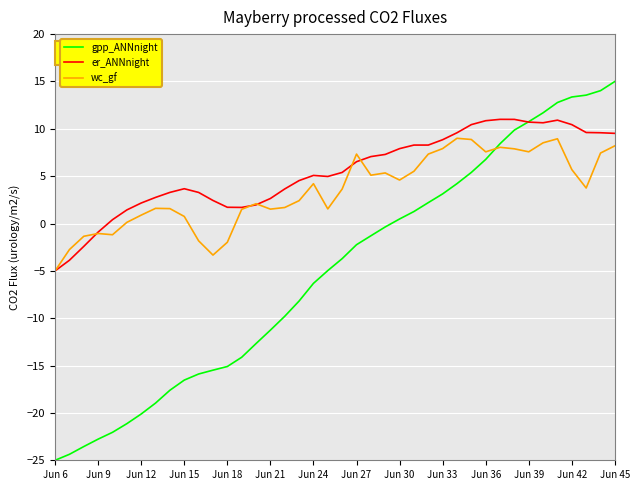

Rank the series by their maximum value, from lowest to highest.

wc_gf, er_ANNnight, gpp_ANNnight